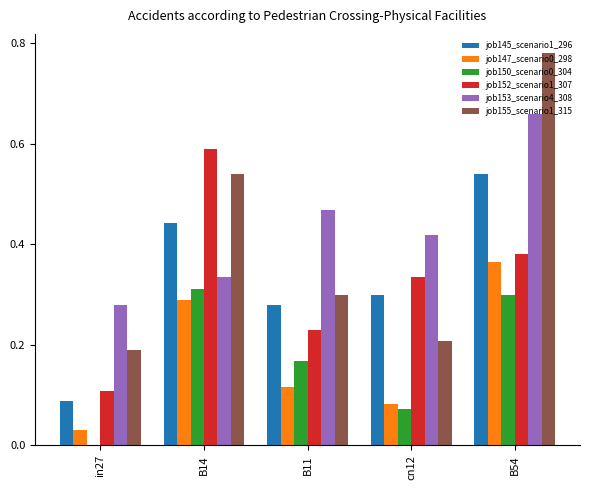

At which category is the sum across all series the highest?

B54